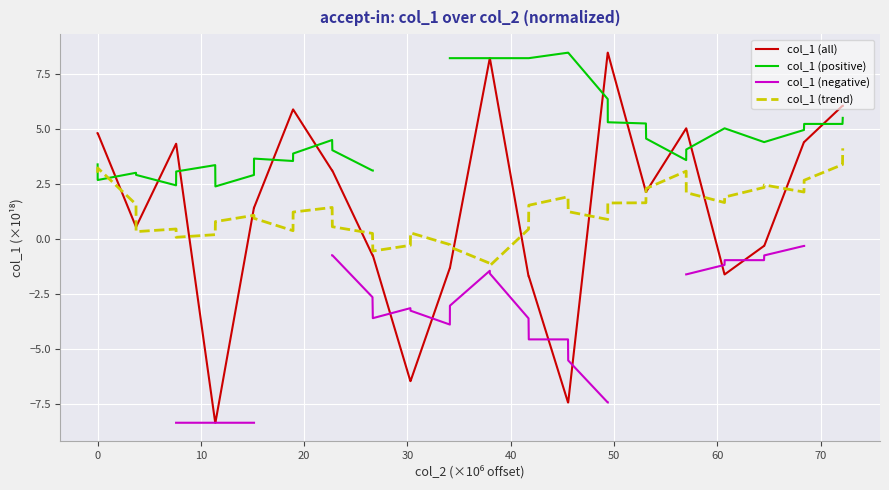

What is the difference between the maximum and second lowest values in the col_1 (trend) series?

5.2